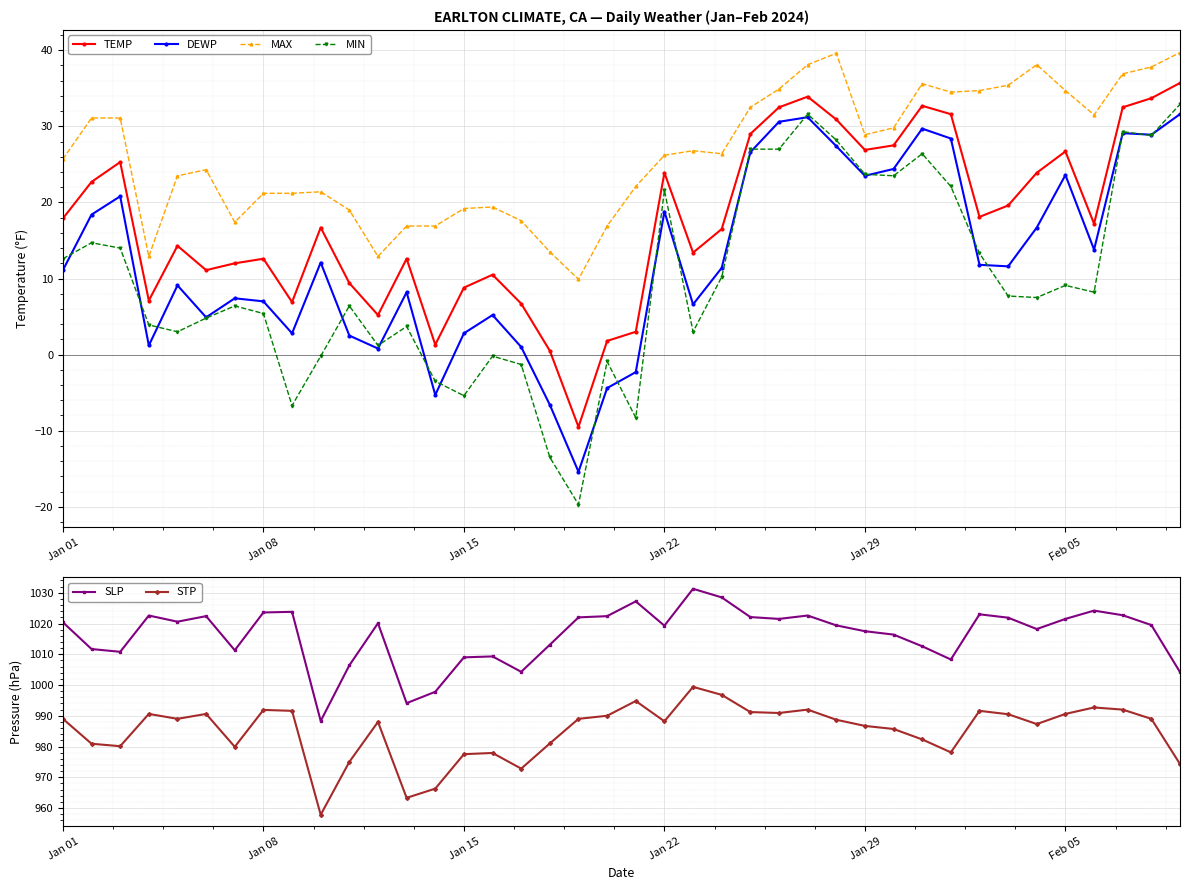

The value of DEWP at Jan 01 is 5.3. True or false?

False